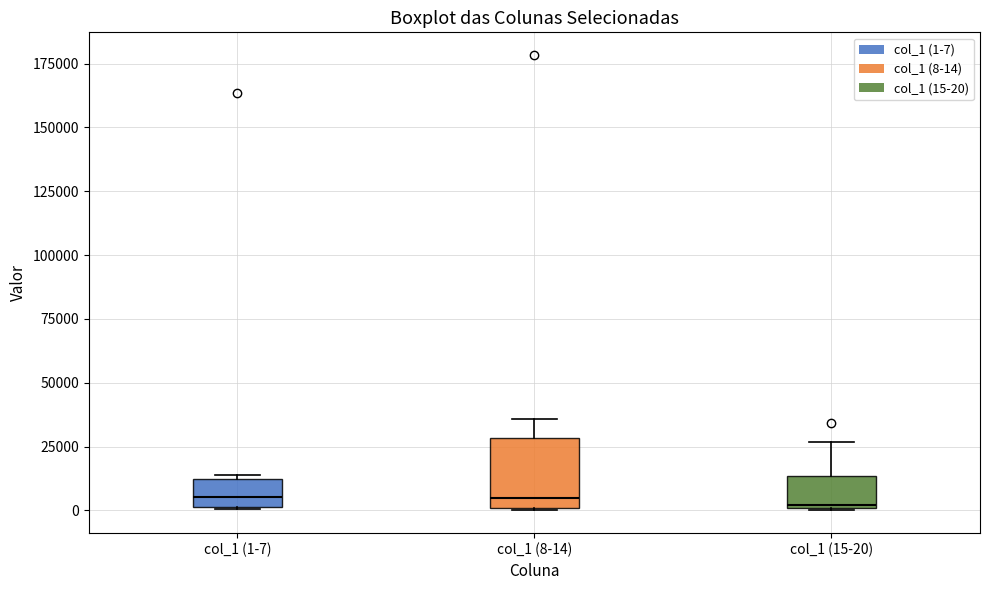

Reading left to right, read every box against the y-axis: the position of its median line, the range the box covers, and the ends of its whiskers. The values are not printed on the chart, so give them approximately, as read against the axis.

col_1 (1-7): median 5000, box 0 to 10000, whiskers 0 to 15000
col_1 (8-14): median 5000, box 0 to 30000, whiskers 0 to 35000
col_1 (15-20): median 0, box 0 to 15000, whiskers 0 to 25000